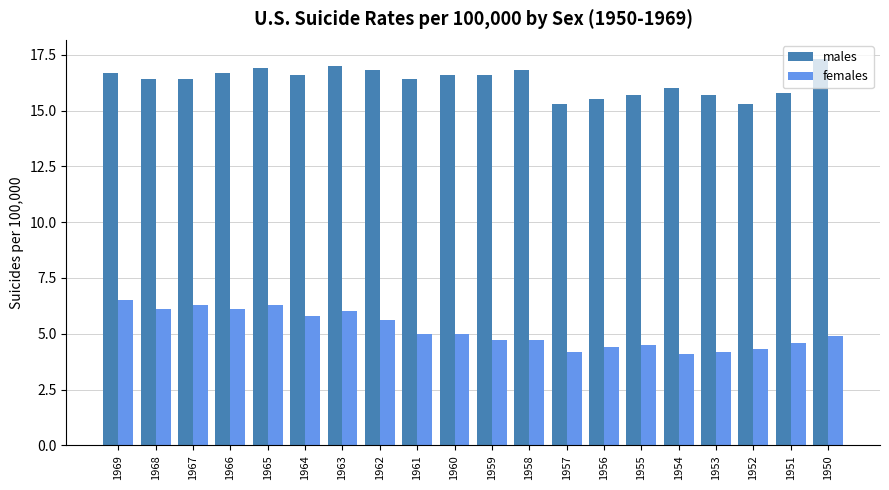

What is the difference between the maximum and minimum values in the males series?

2.0